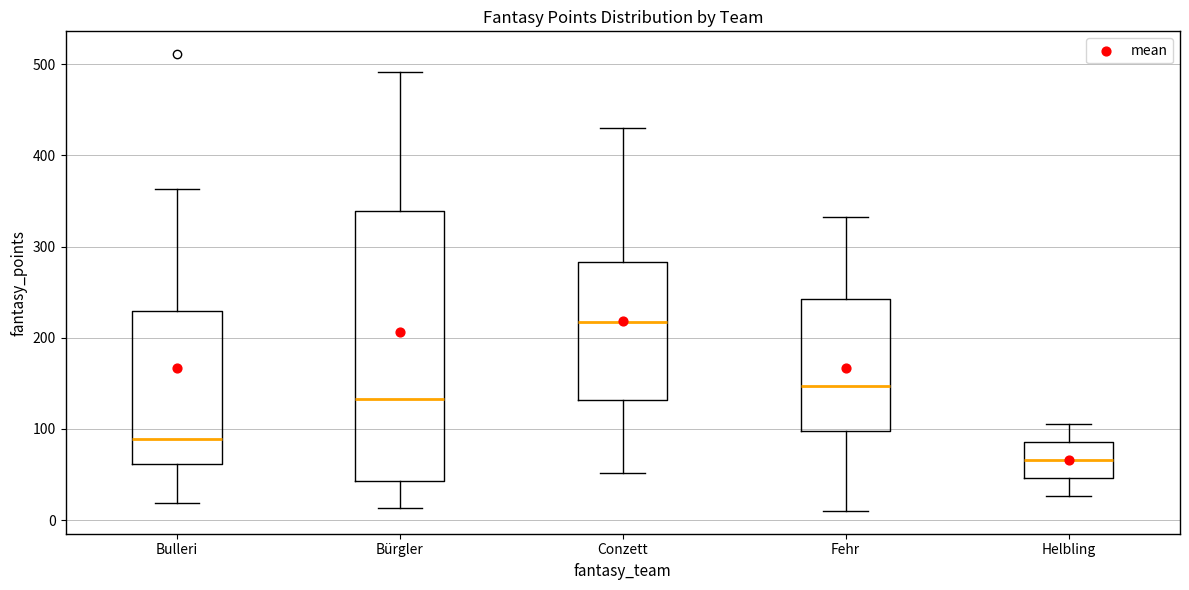

Reading left to right, read every box against the y-axis: the position of its median line, the range the box covers, and the ends of its whiskers. The values are not printed on the chart, so give them approximately, as read against the axis.

Bulleri: median 90, box 60 to 230, whiskers 20 to 360
Bürgler: median 130, box 40 to 340, whiskers 10 to 490
Conzett: median 220, box 130 to 280, whiskers 50 to 430
Fehr: median 150, box 100 to 240, whiskers 10 to 330
Helbling: median 70, box 50 to 90, whiskers 30 to 110